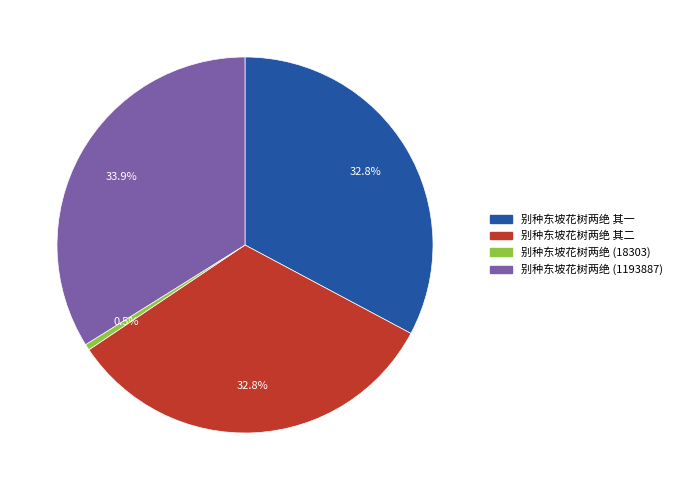

To the nearest percent, what is the combined percentage of 别种东坡花树两绝 其一 and 别种东坡花树两绝 (1193887)?

67%